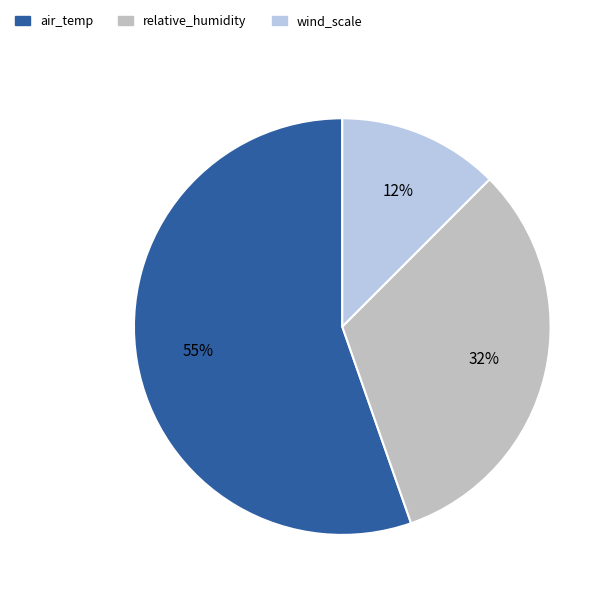

Which slice is the smallest?

wind_scale